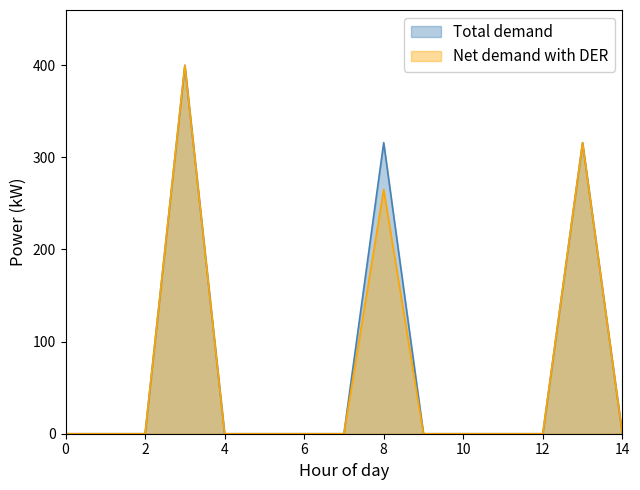

Which category has the highest value across all series?

3